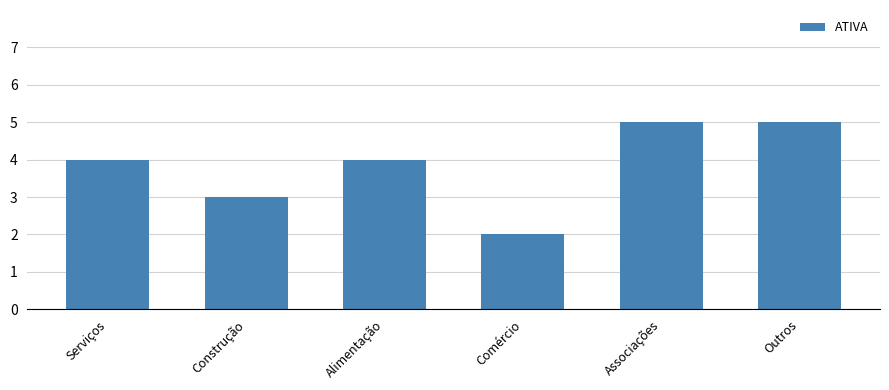

Approximately how many times larger is the value at Alimentação compared to Construção?

1.3